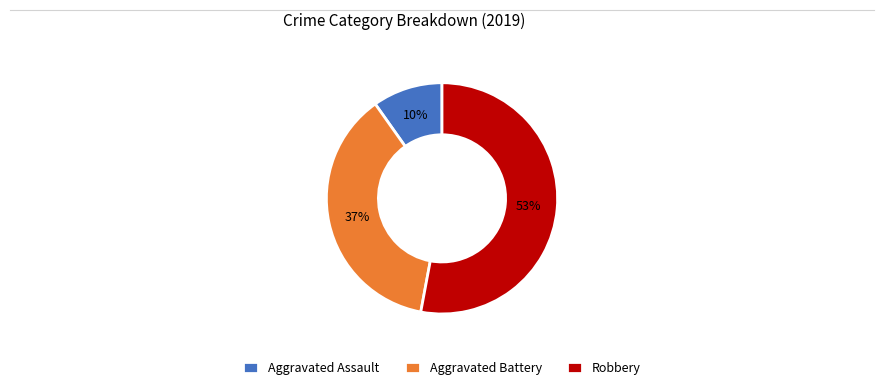

Which slice is the smallest?

Aggravated Assault